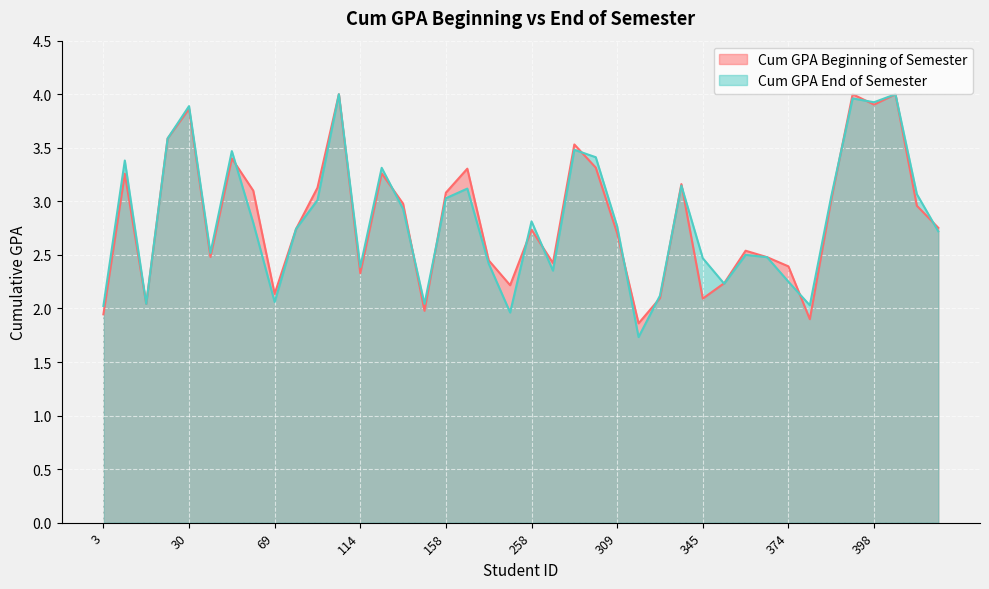

At which category does the chart reach its minimum across all series?

317